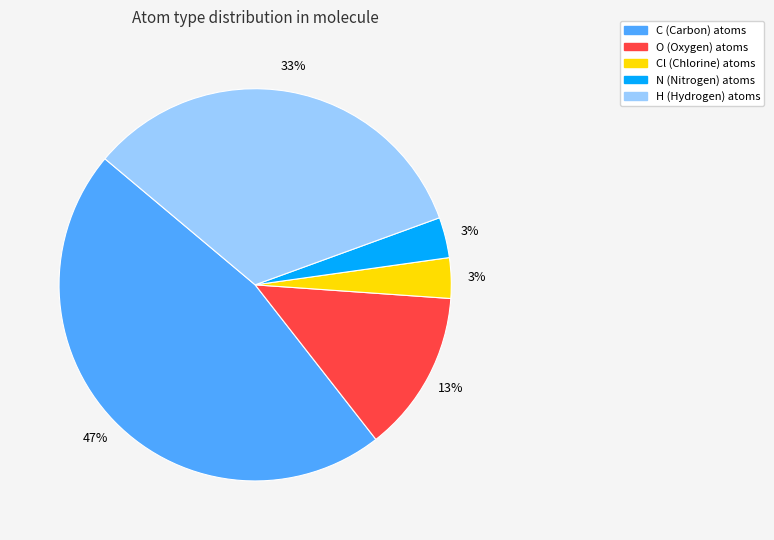

To the nearest percent, what is the average slice percentage?

20%